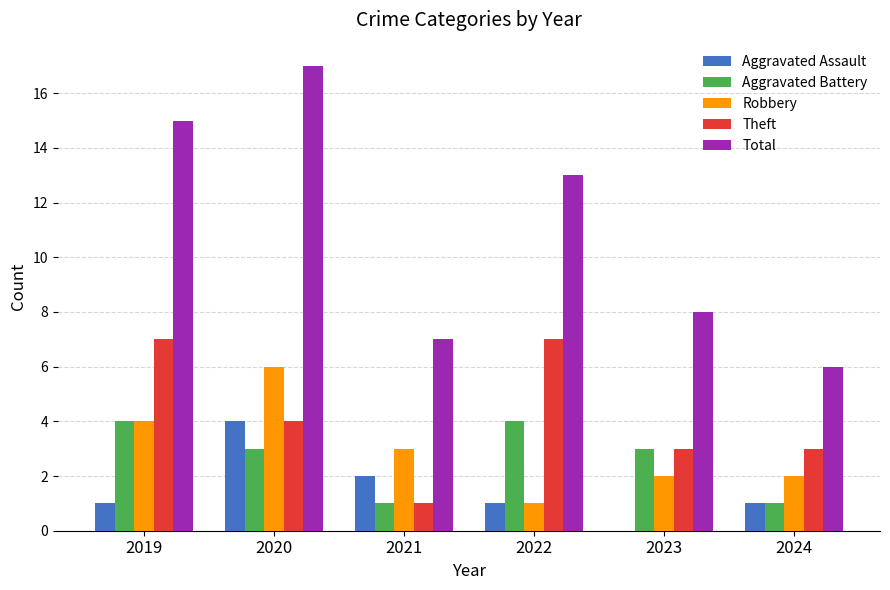

Which series has the largest total across all categories?

Total